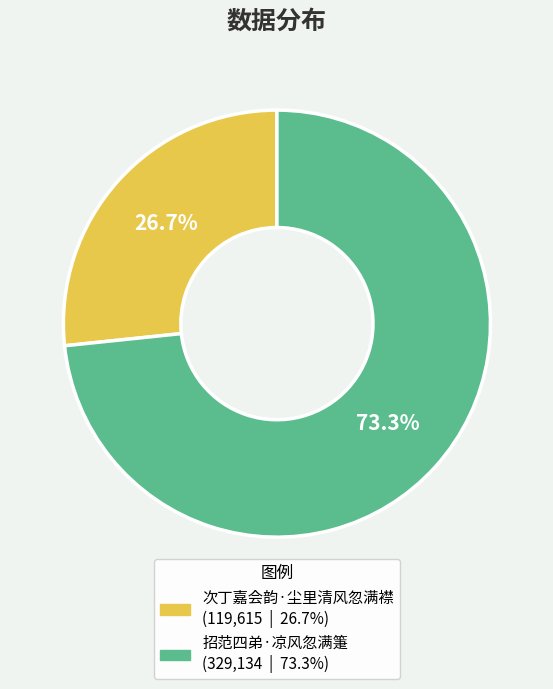

Which category accounts for the majority?

招范四弟·凉风忽满箑